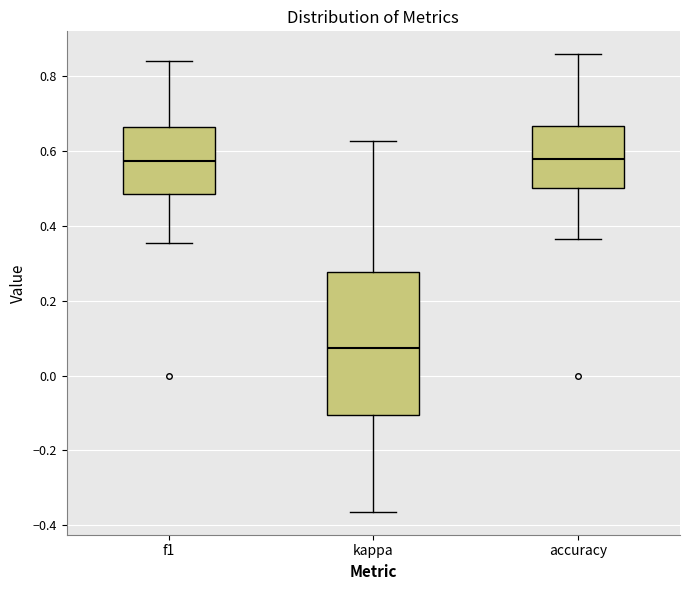

Where is the lower edge of the box for kappa on the y-axis? The values are not printed on the chart, so give them approximately, as read against the axis.

-0.10